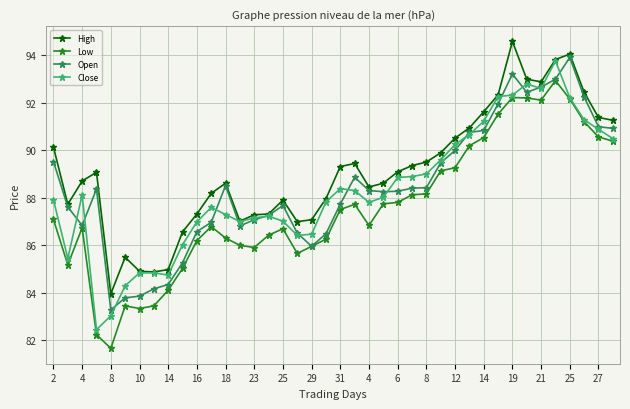

List the series in order of their peak value, lowest first.

Low, Close, Open, High